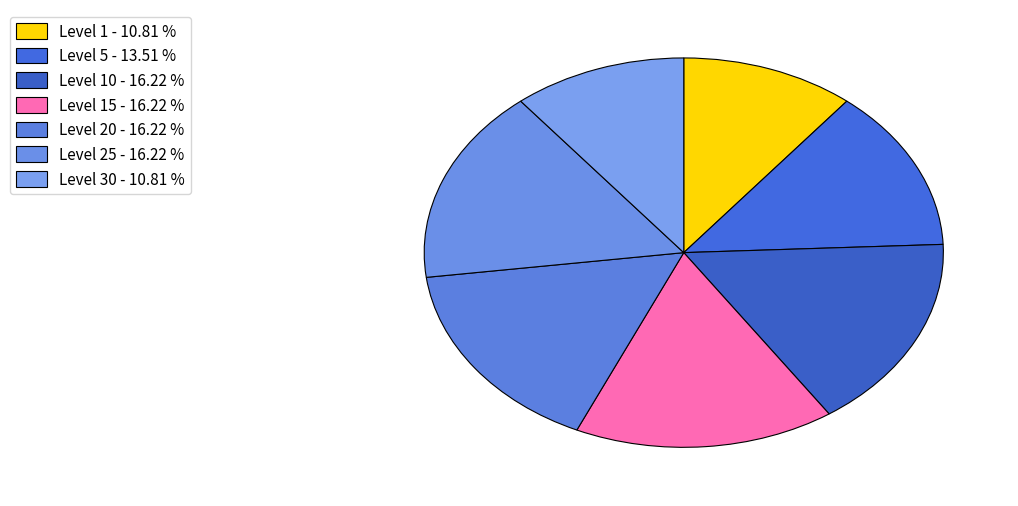

How many slices are in this pie chart?

7